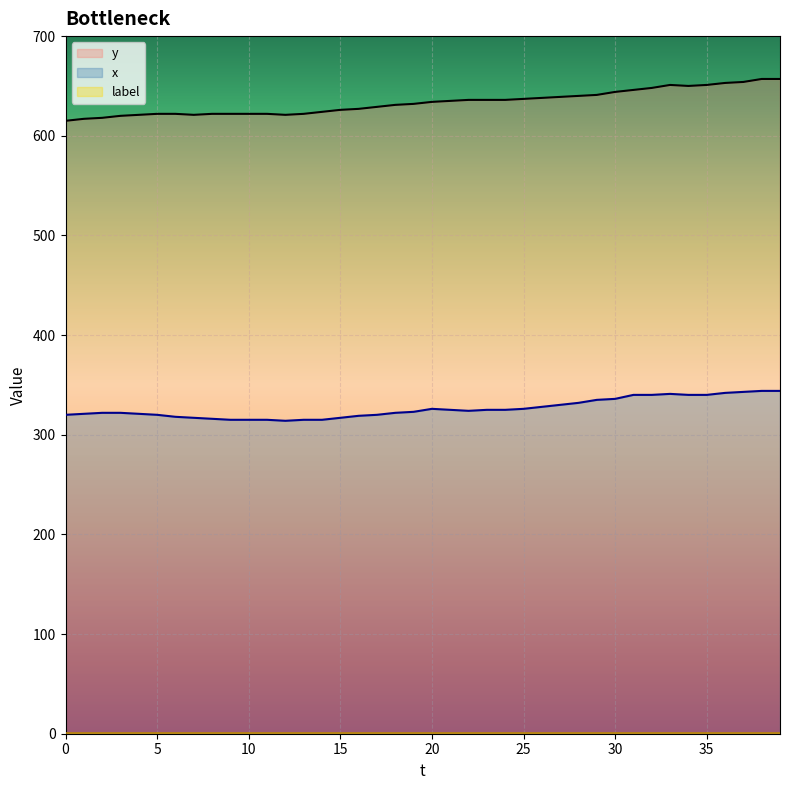

The x series shows 185 at 35. True or false?

False